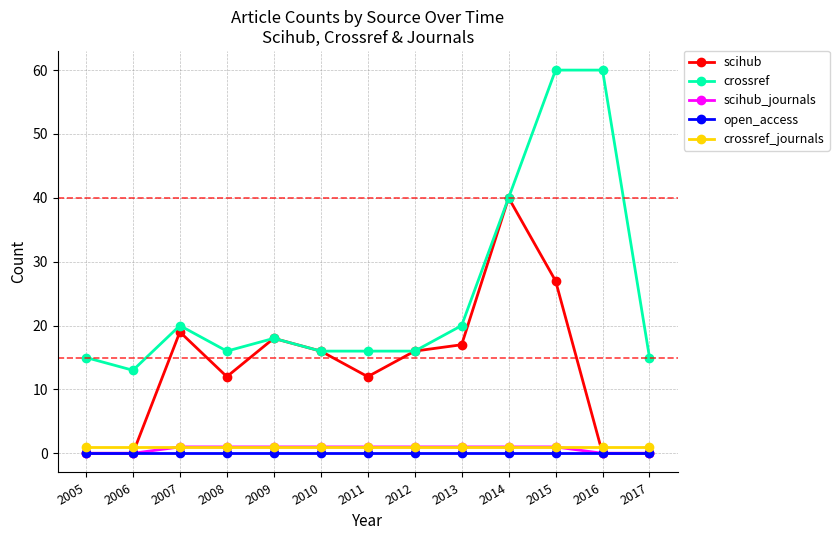

What is the value of the crossref_journals point at the 2nd from the left?

1